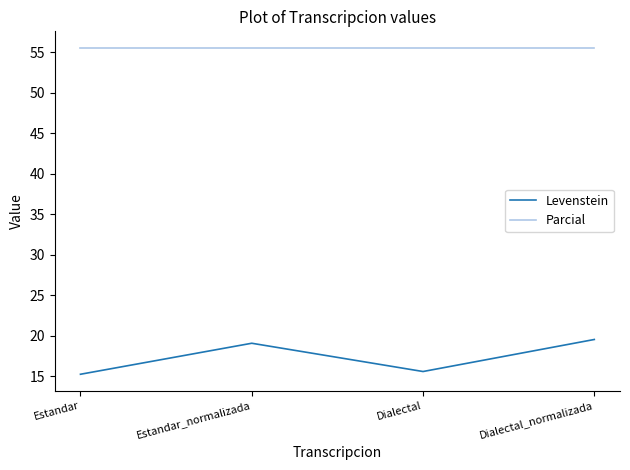

True or false: Levenstein has more than 1 points higher than both neighbors.

False